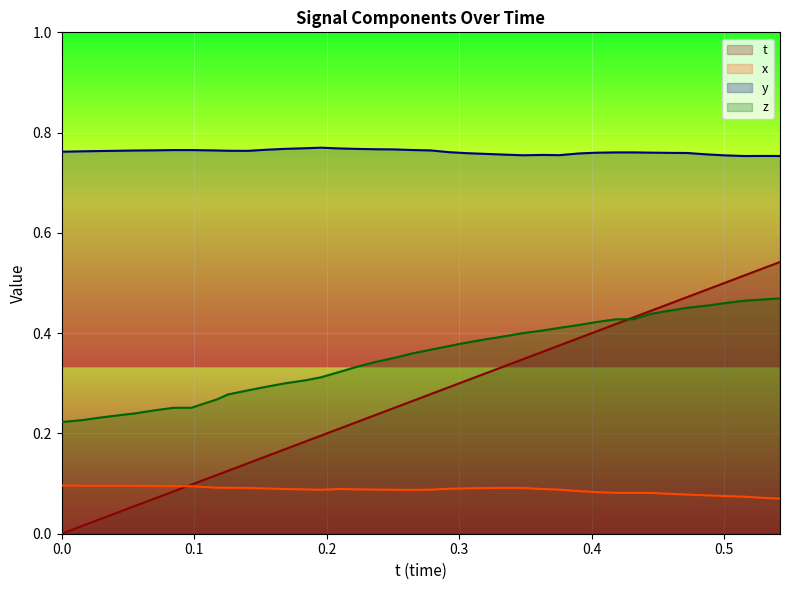

What is the maximum value for x?

0.1